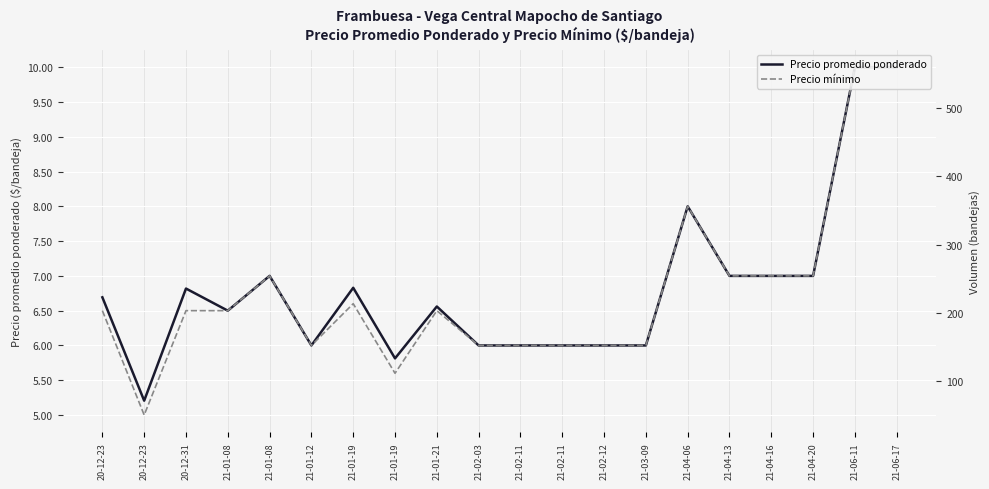

At which label does Volumen first exceed 200?

20-12-23